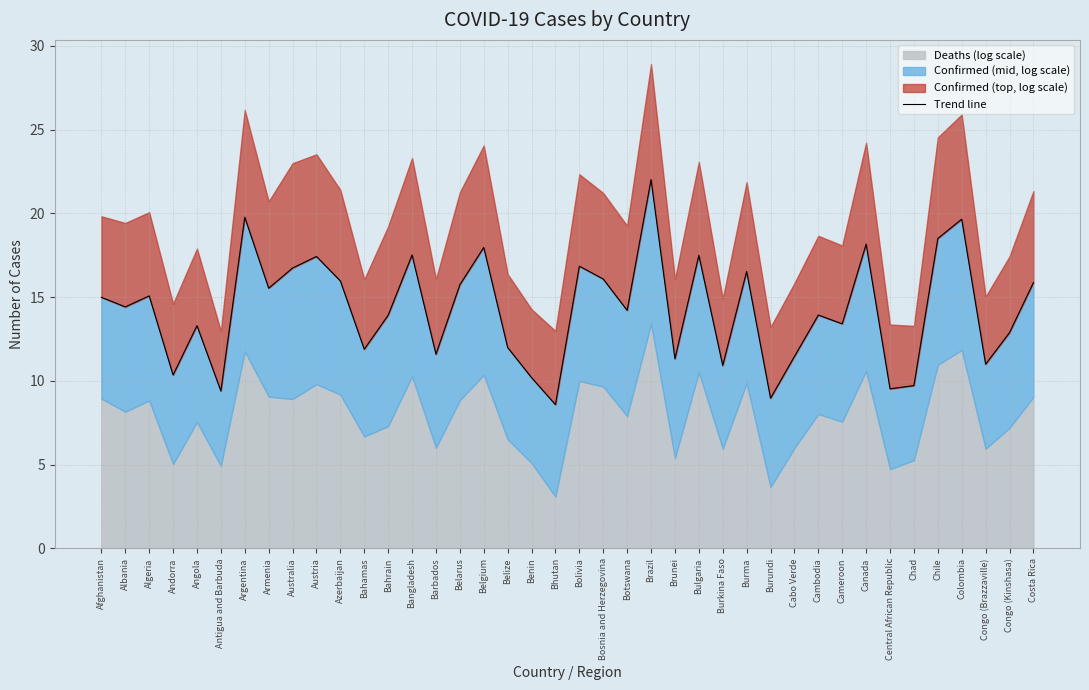

What is the difference between the second highest and minimum values?

11.2